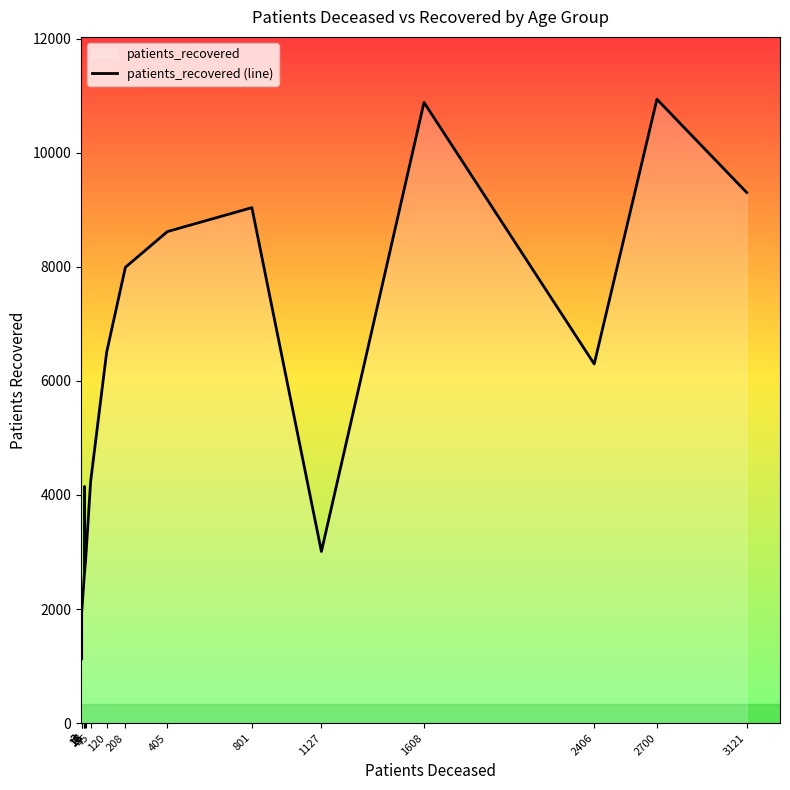

What is the difference between the highest and lowest values at 25 - 29?

1920